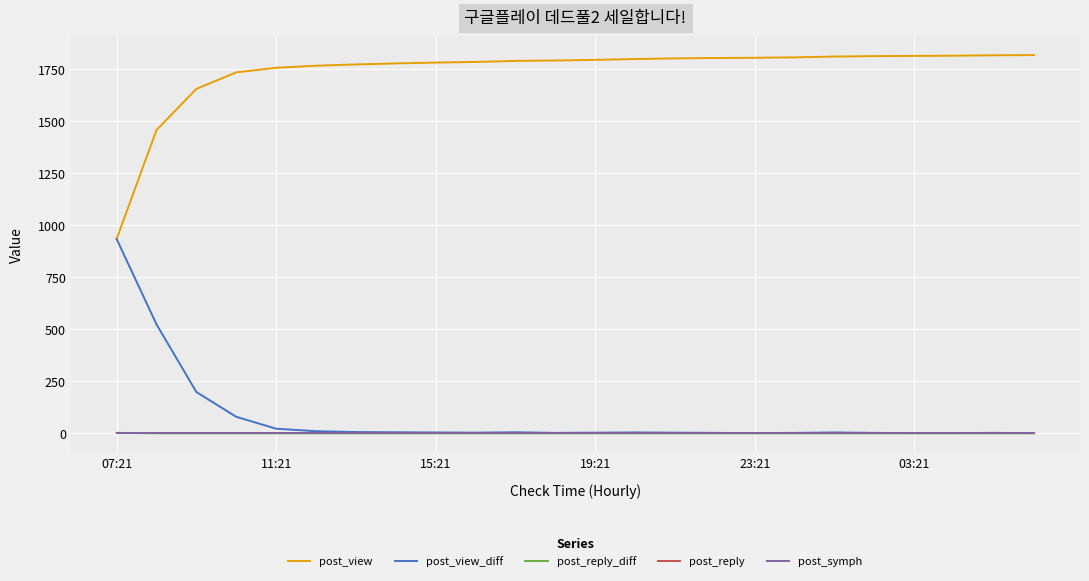

Which series has the largest total across all categories?

post_view